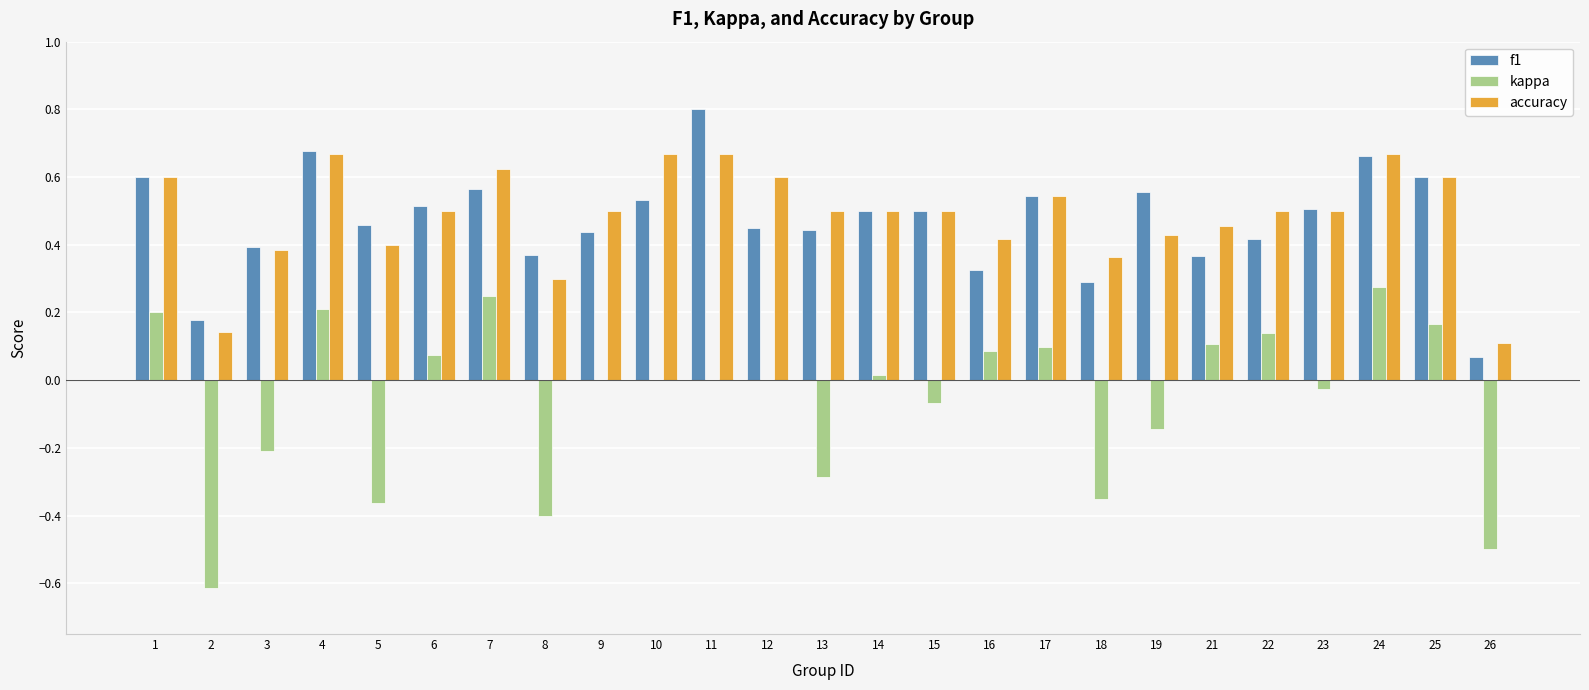

What is the sum of all accuracy values?

12.1